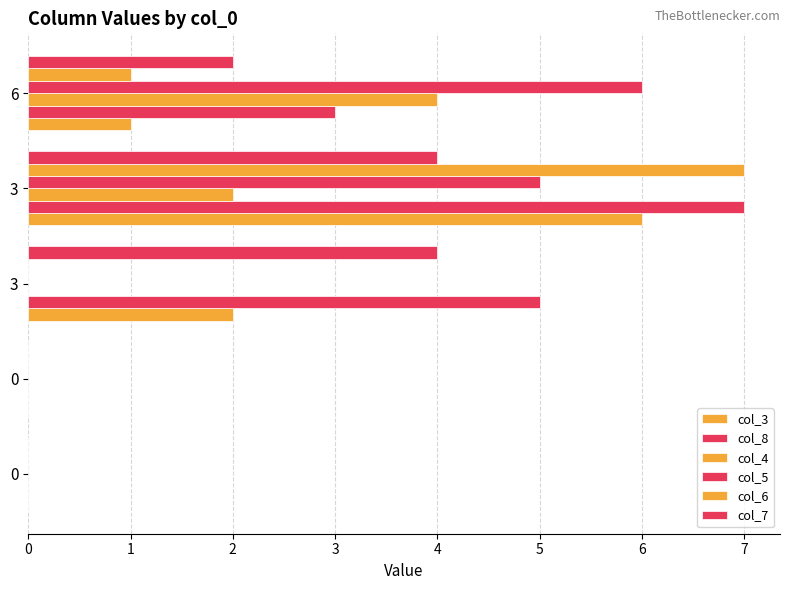

True or false: col_5 has a value of -4 at 0.

False